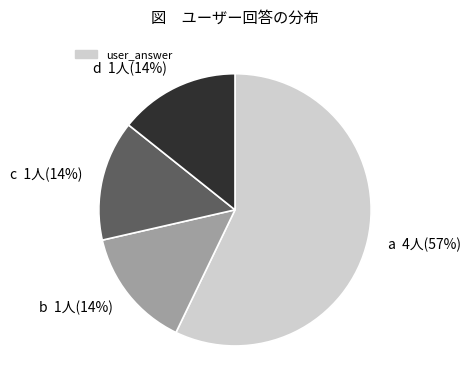

Is the sum of b 1人(14%) and d 1人(14%) greater than half?

No